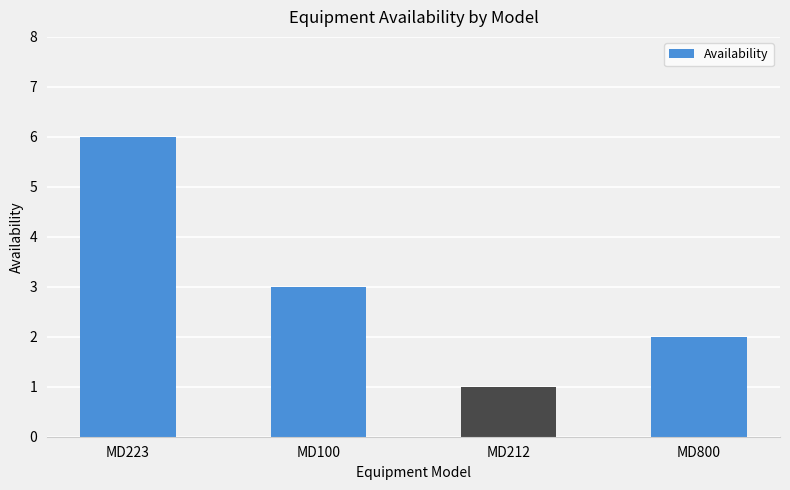

What is the average value?

3